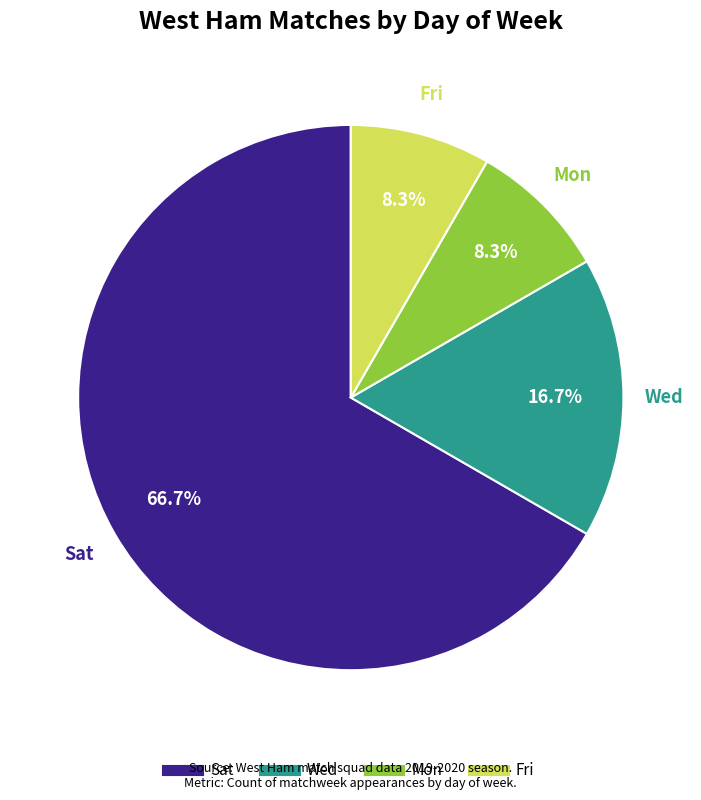

Does any single category account for the majority?

Yes